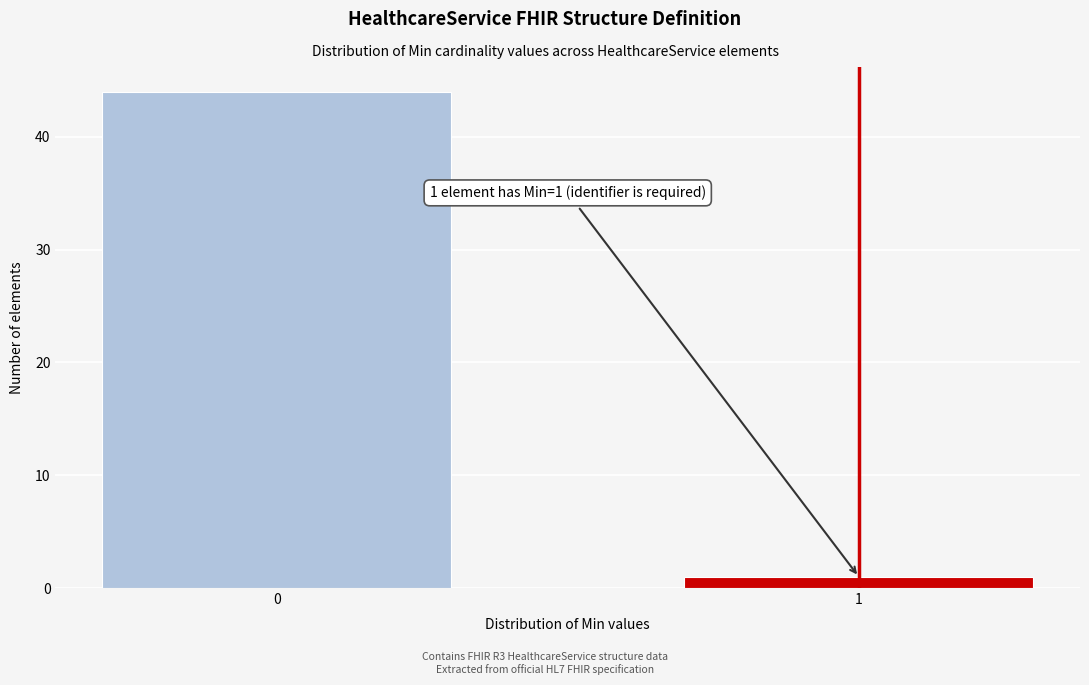

Reading left to right, what are all the values shown in this chart?

0=44	1=1